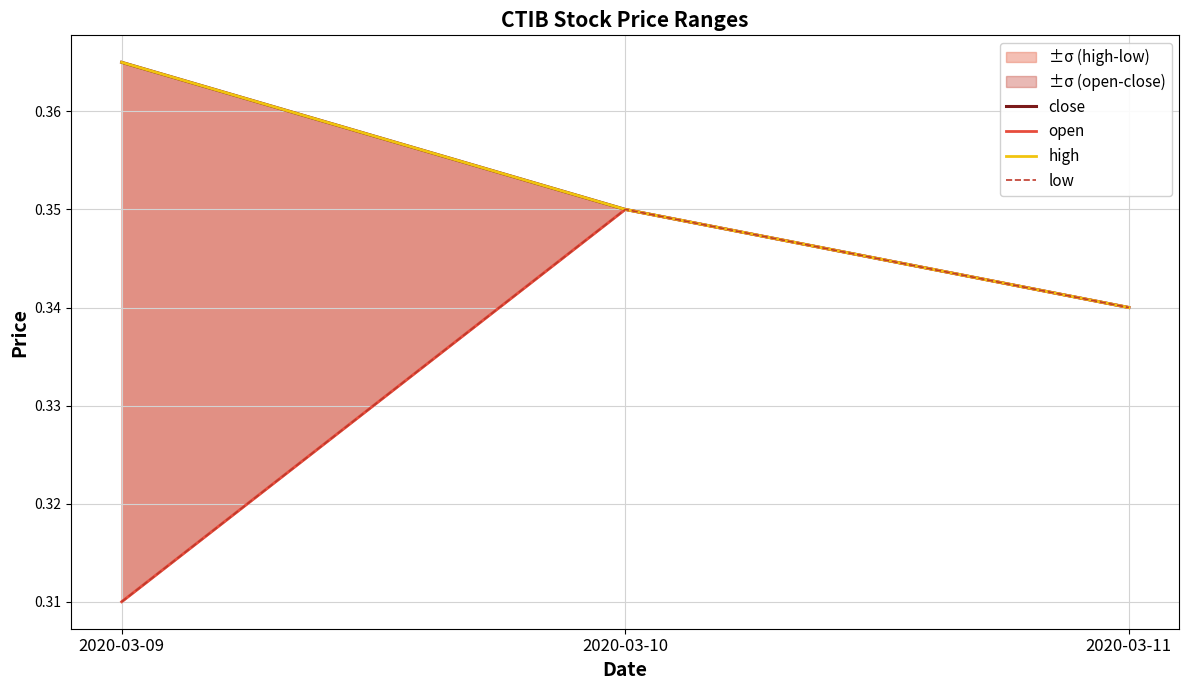

Which category has the lowest value in the open series?

2020-03-09